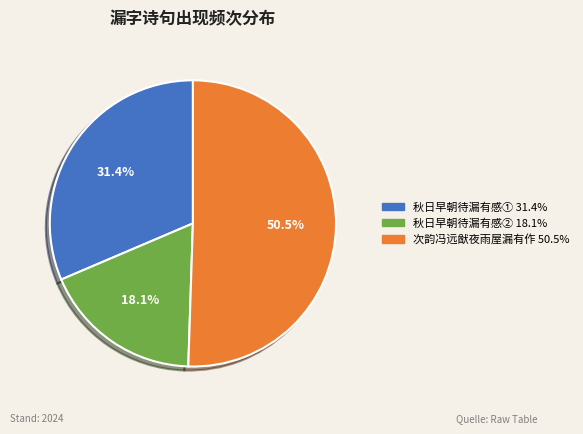

Is there a majority slice in this chart?

Yes